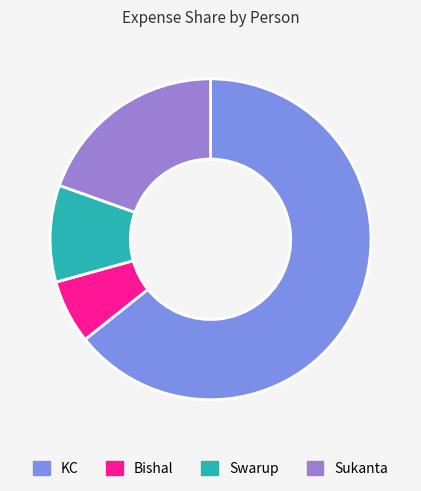

Combined, do Bishal and KC account for over 50%?

Yes